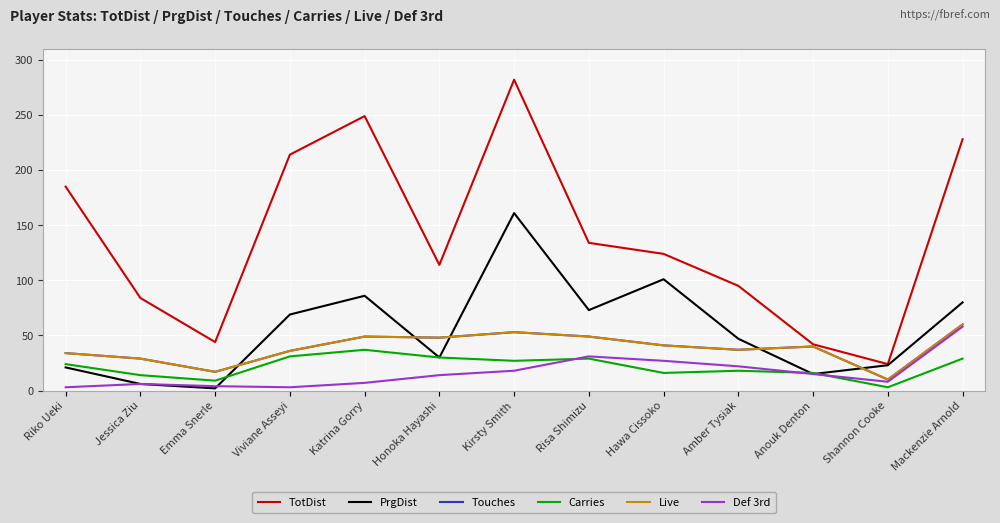

What is the value of the Live point at the 3rd from the left?

17